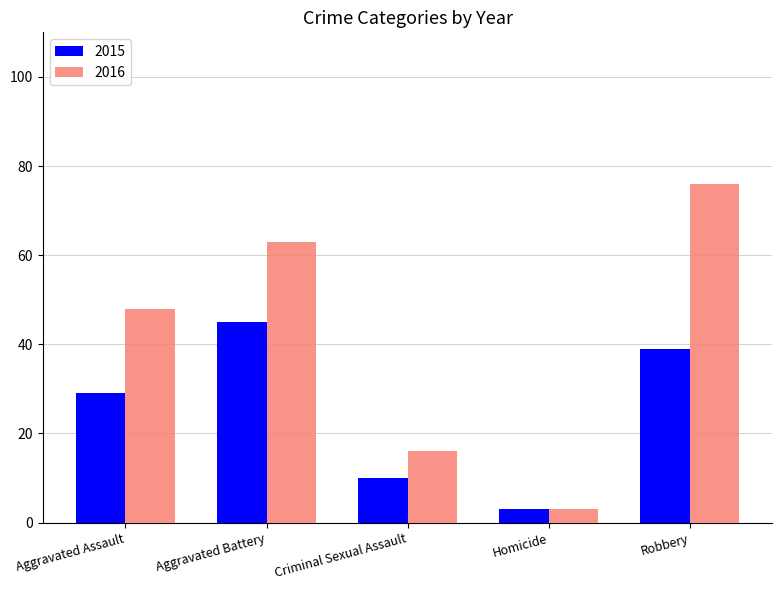

How many bars are there in total?

10